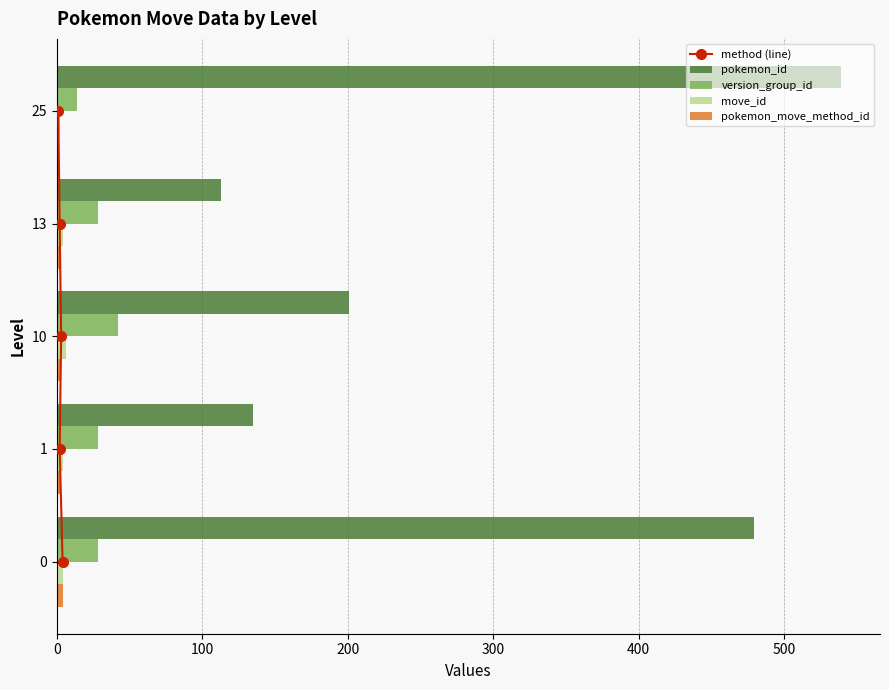

The pokemon_id series shows 113 at 13. True or false?

True